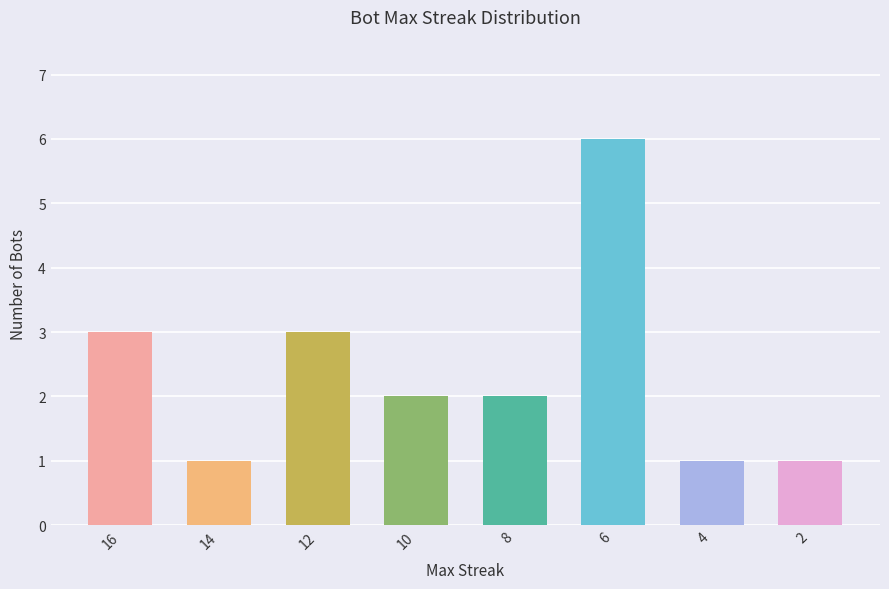

Is it true that the value at 12 is 3?

True